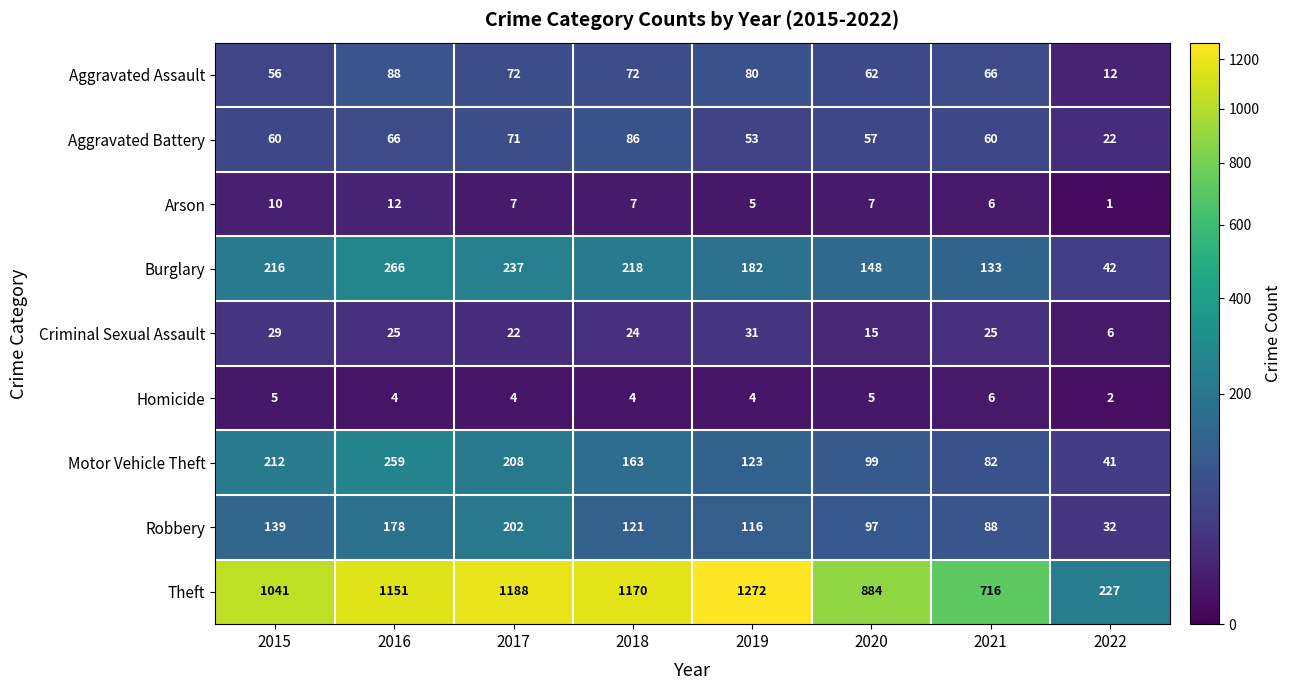

What is the spread (max minus min) of values at 2022?

226